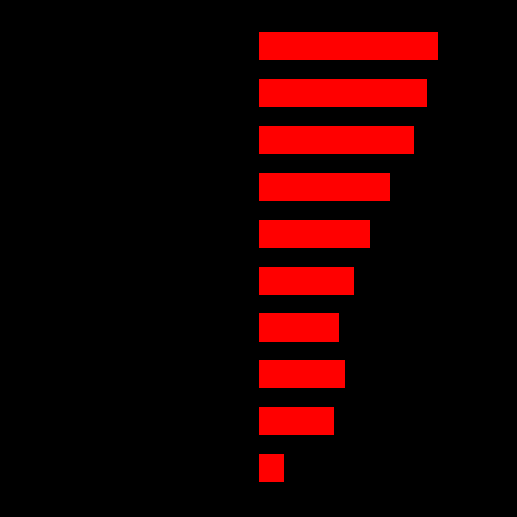

Where is id nearest to the value 5?

2